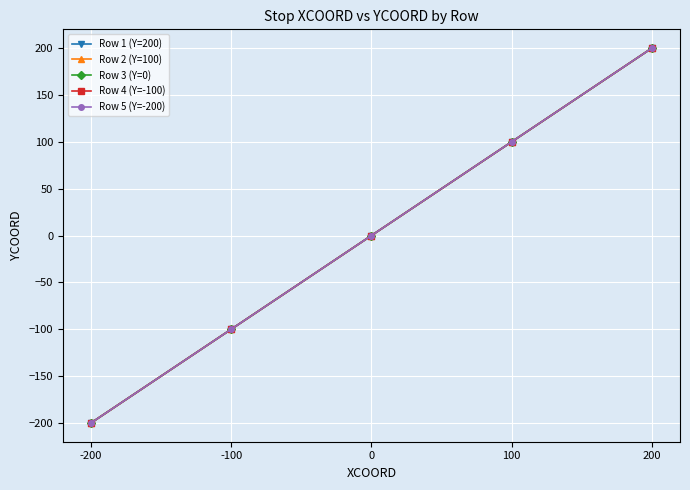

True or false: Row 1 (Y=200) has a value of -254 at 0.

False